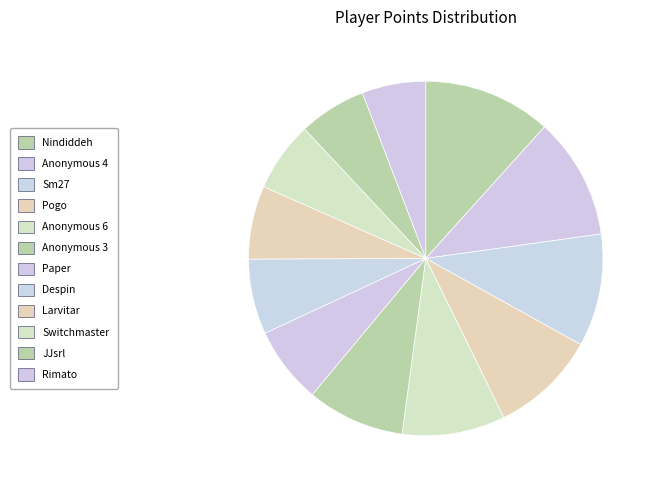

How many segments does this pie chart have?

12